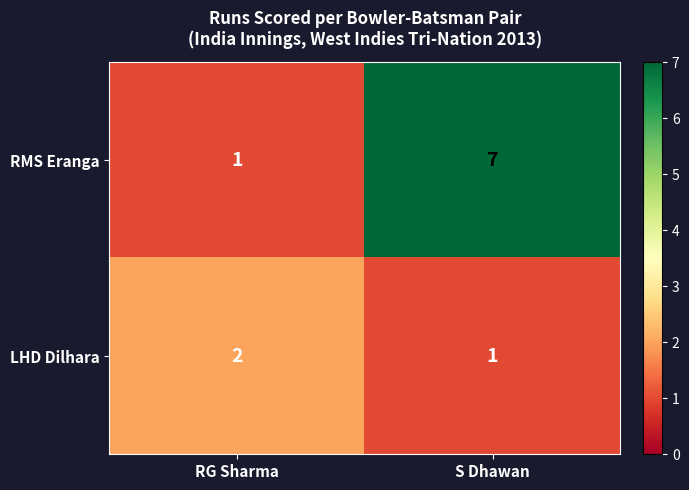

What is the difference between the maximum and minimum values in the RMS Eranga series?

6